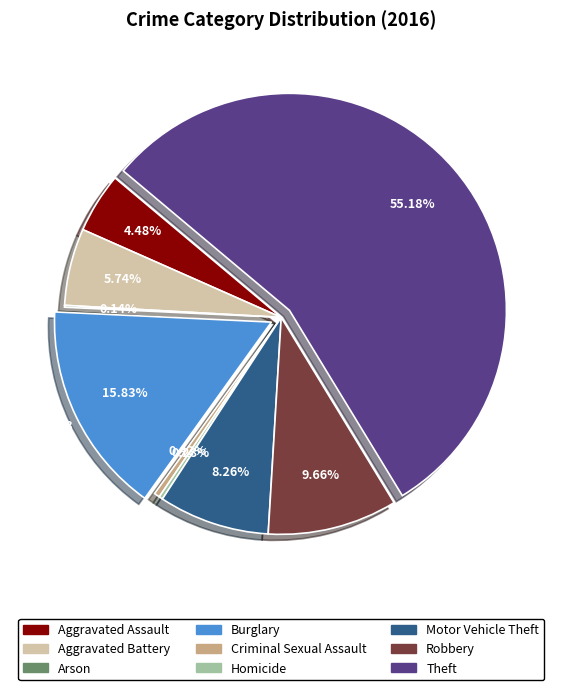

Approximately how many times larger is the value at Aggravated Assault compared to Homicide?

16.0